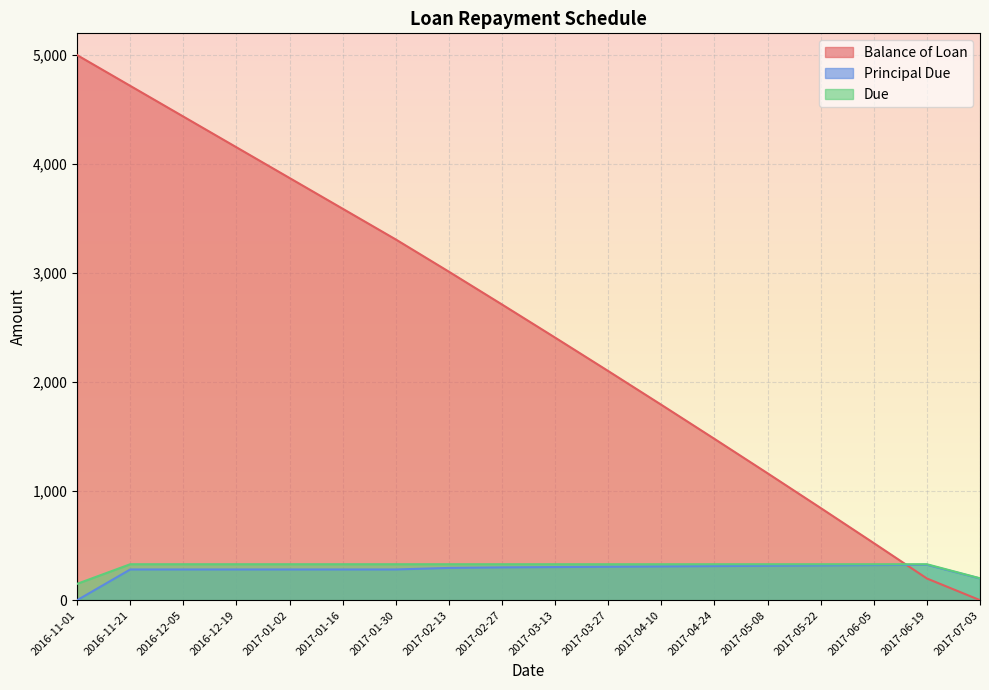

Which series has the largest total across all categories?

Balance of Loan